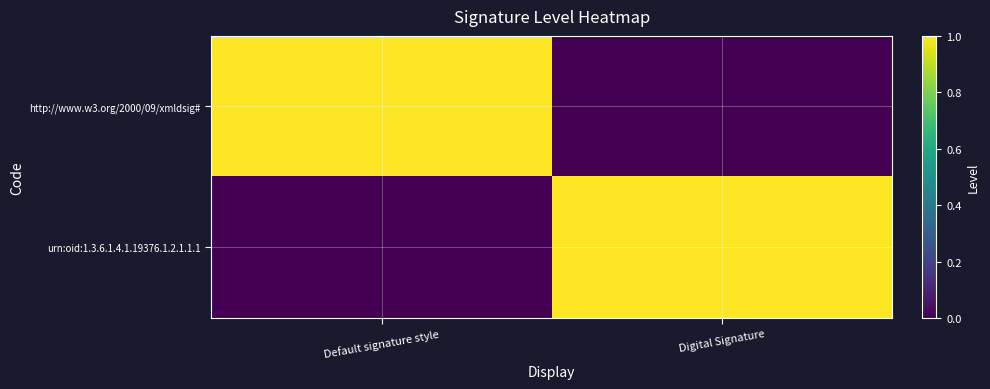

Reading left to right, extract all data points from this chart.

http://www.w3.org/2000/09/xmldsig#: Default signature style=1	Digital Signature=0
urn:oid:1.3.6.1.4.1.19376.1.2.1.1.1: Default signature style=0	Digital Signature=1